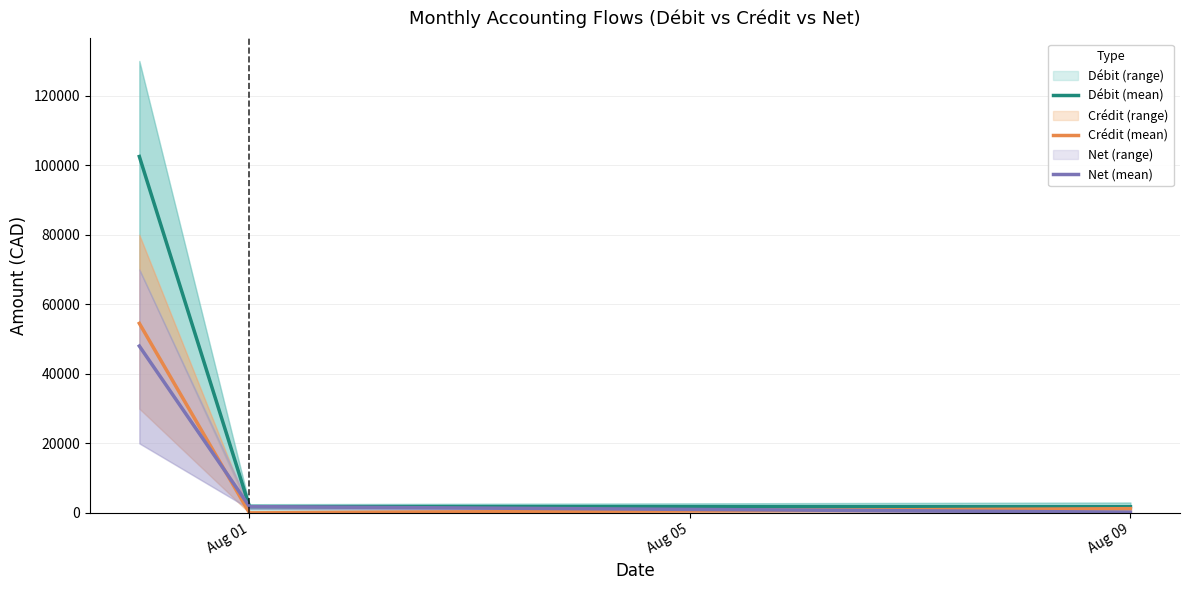

At which label is Net (mean) closest to 24102?

Aug 01